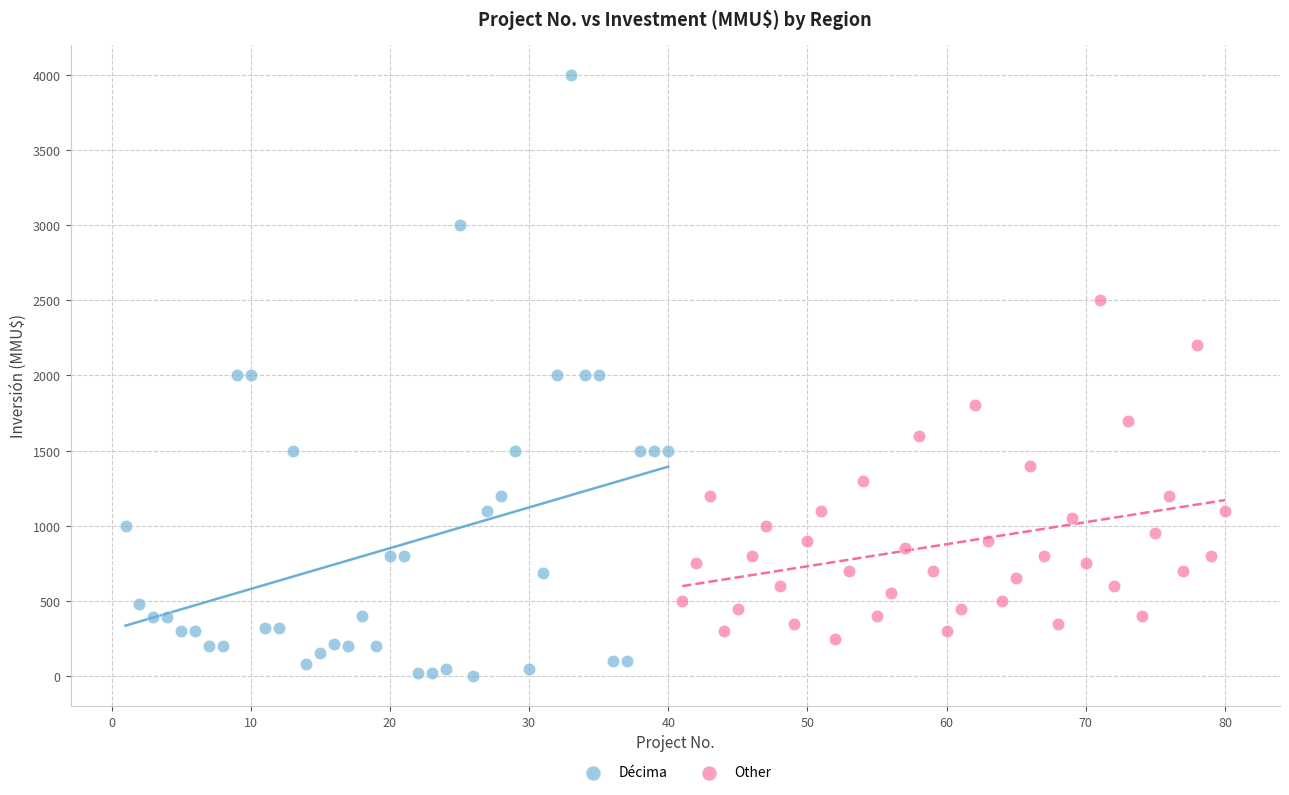

Which series contains the highest Y value?

Décima